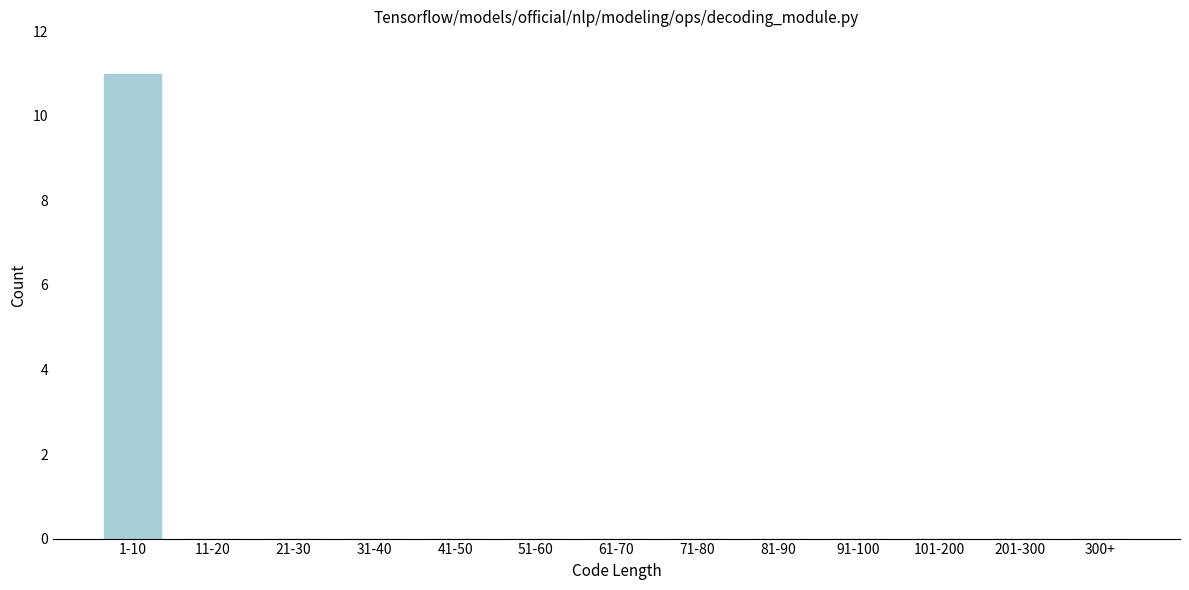

Reading left to right, what are all the values shown in this chart?

1-10=11	11-20=0	21-30=0	31-40=0	41-50=0	51-60=0	61-70=0	71-80=0	81-90=0	91-100=0	101-200=0	201-300=0	300+=0